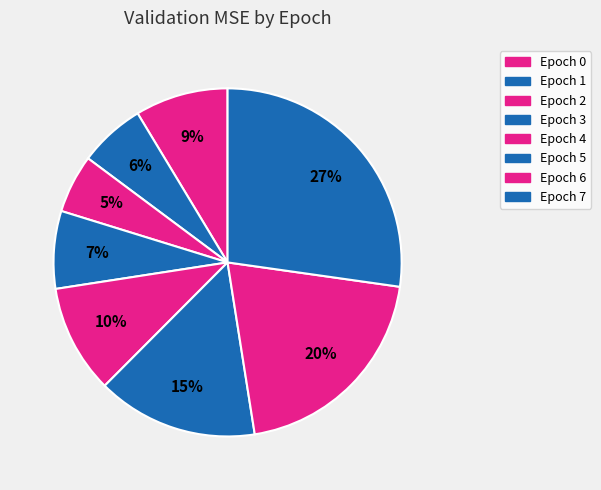

Approximately how many times larger is the value at Epoch 7 compared to Epoch 0?

3.2